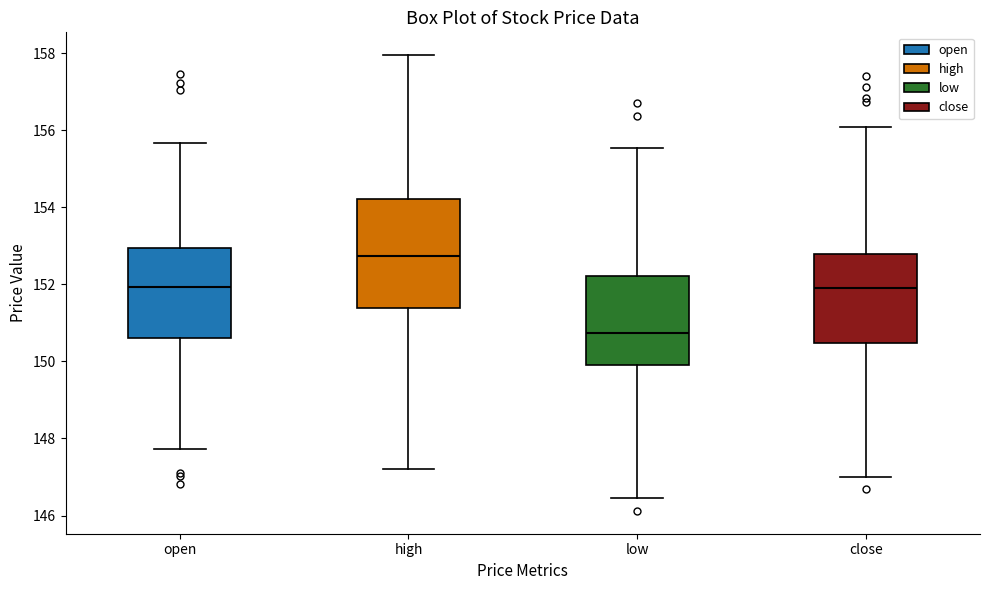

Reading left to right, transcribe this box plot: for each box, give where its median line is, the range the box spans, and where its two whiskers end, as read against the y-axis. The values are not printed on the chart, so give them approximately, as read against the axis.

open: median 152.0, box 150.6 to 153.0, whiskers 147.8 to 155.6
high: median 152.8, box 151.4 to 154.2, whiskers 147.2 to 158.0
low: median 150.8, box 150.0 to 152.2, whiskers 146.4 to 155.6
close: median 151.8, box 150.4 to 152.8, whiskers 147.0 to 156.0